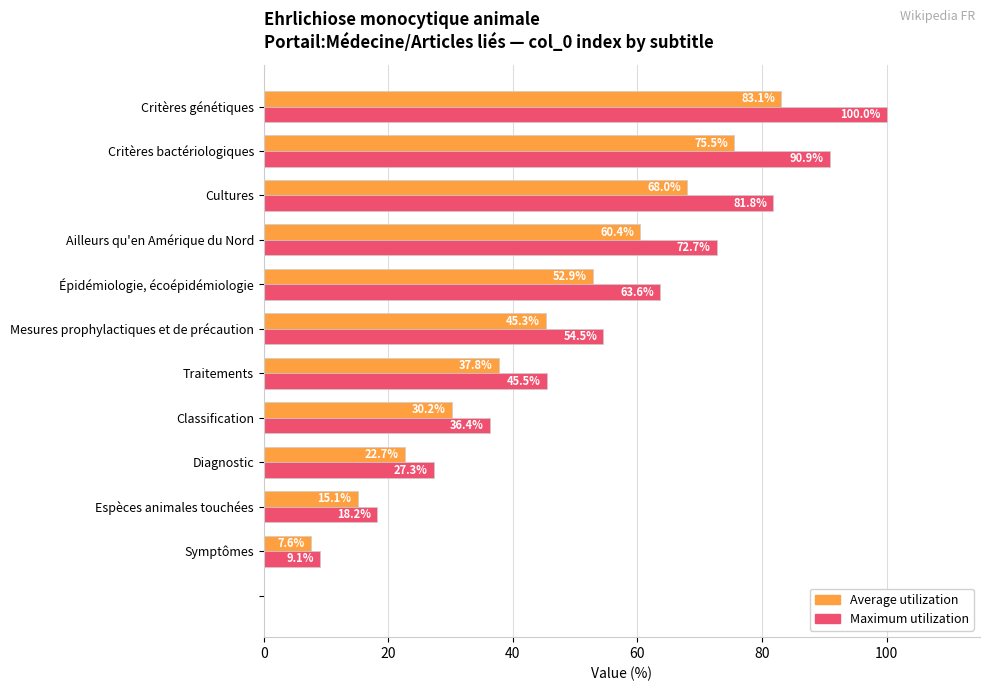

How many categories are shown in the chart?

12